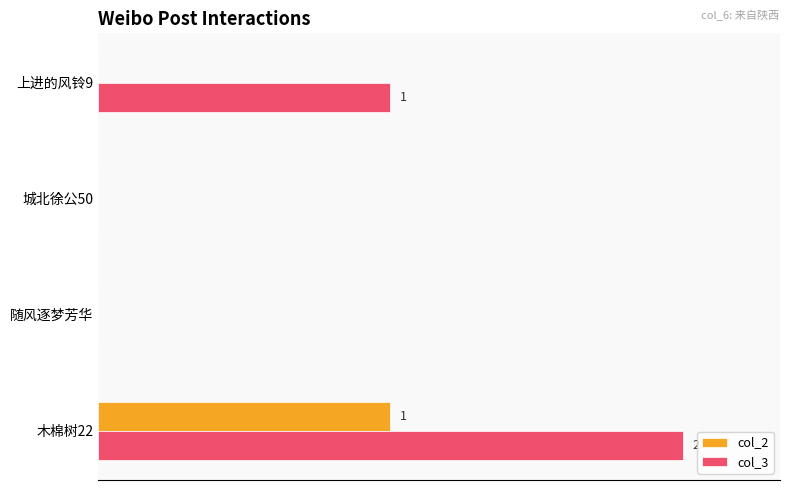

What are all the series names shown in the legend?

col_2, col_3